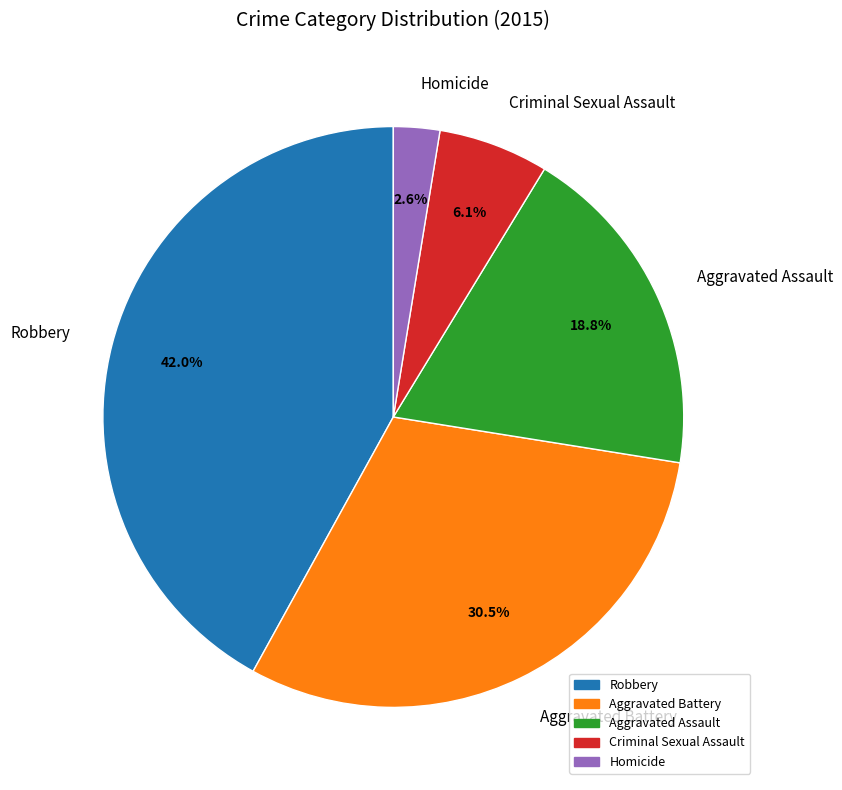

Rank the categories by value from lowest to highest.

Homicide, Criminal Sexual Assault, Aggravated Assault, Aggravated Battery, Robbery